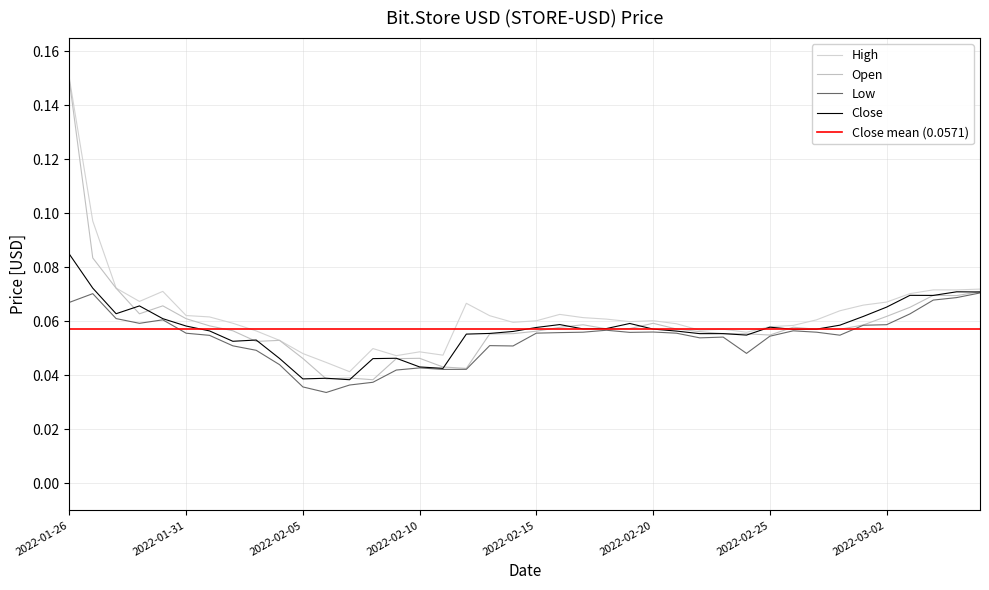

What is the label of the 28th point from the right?

2022-02-07